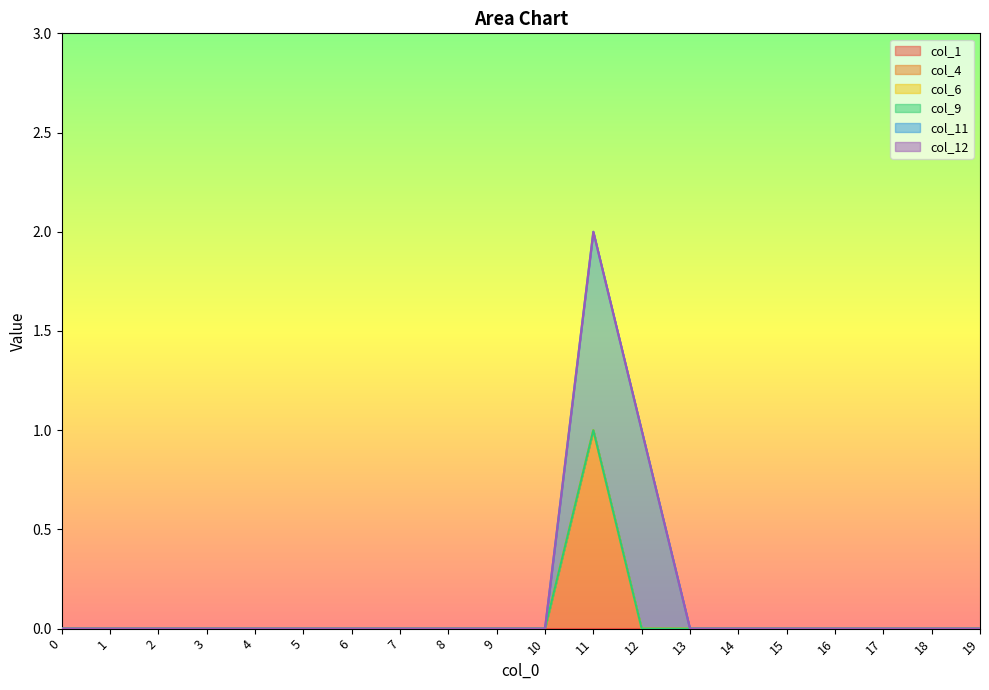

Between 12 and 7, which is larger?

12